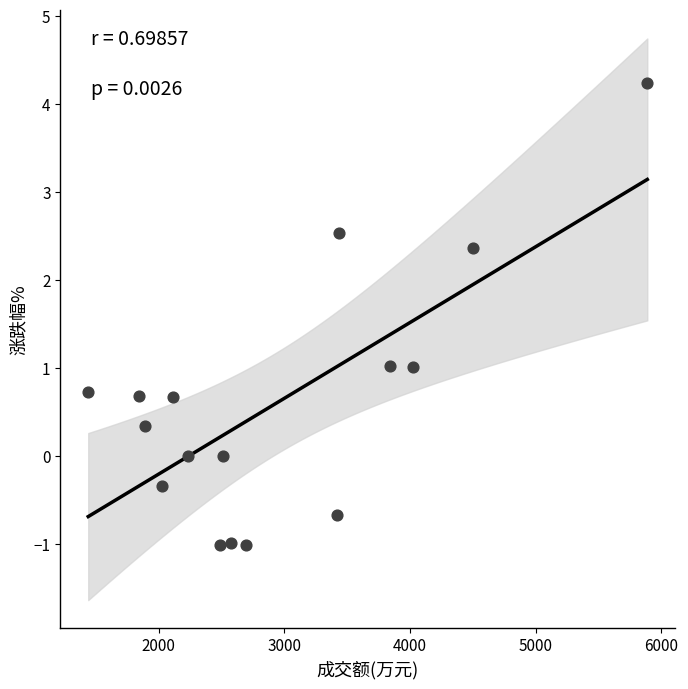

What is the range of X values (max minus min)?

4450.0